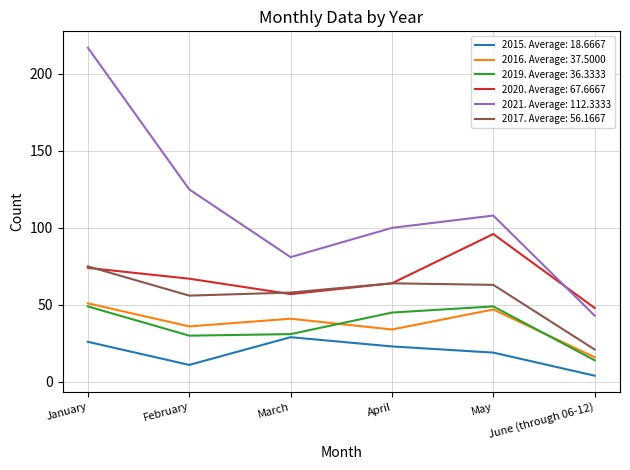

At which label is 2021. Average: 112.3333 closest to 130?

February